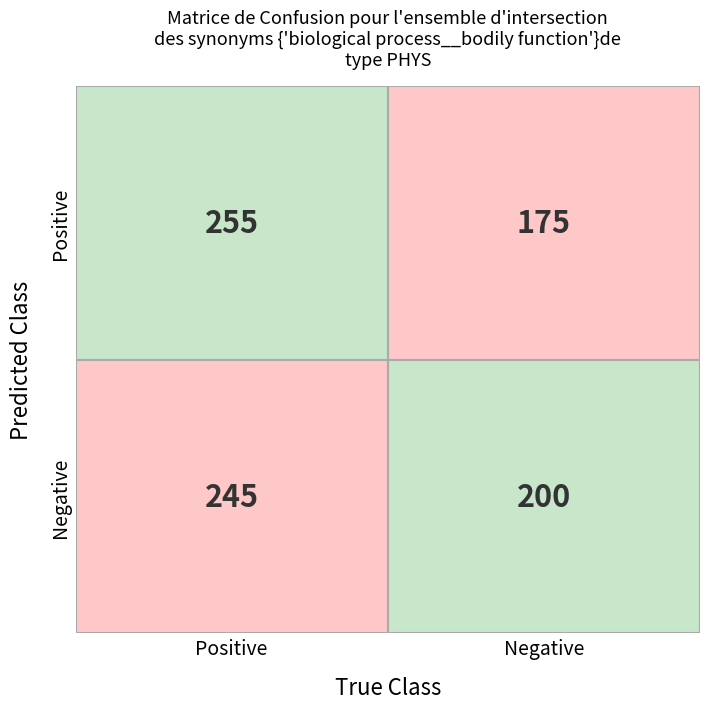

The 组 series shows 125 at 包. True or false?

False